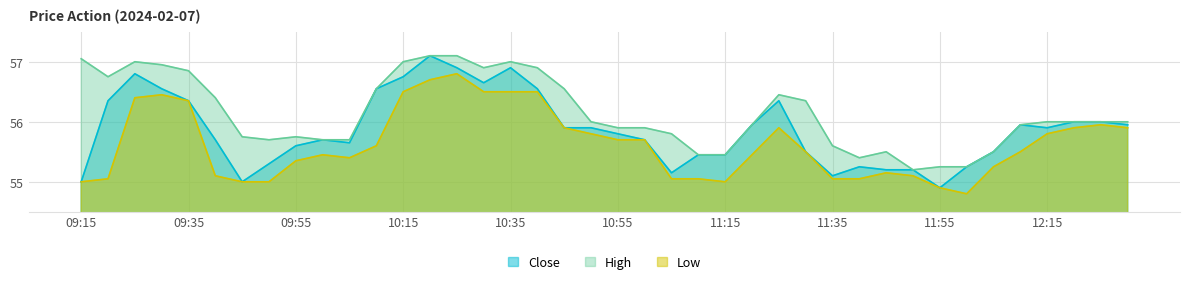

What position from the left is 09:45?

7